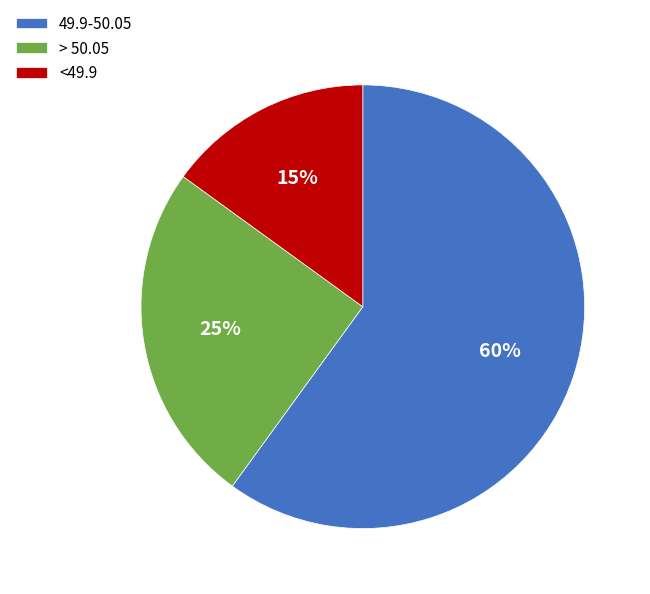

True or false: > 50.05 accounts for 35% of the total.

False